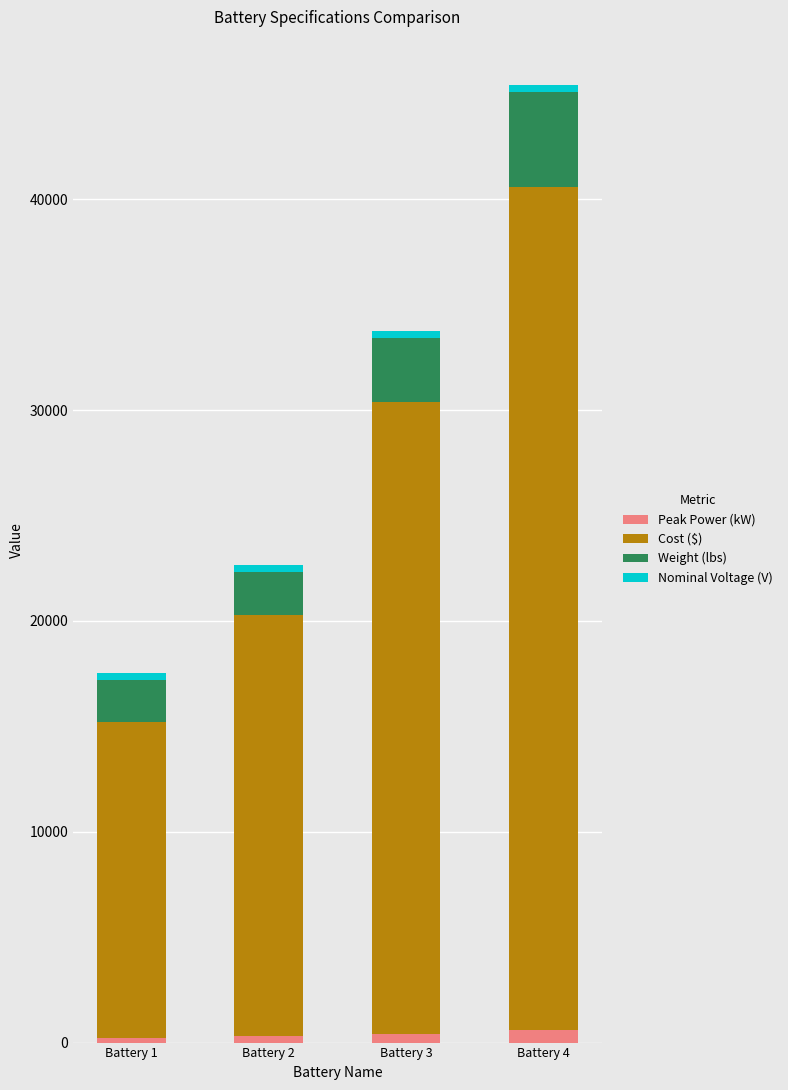

Which series has the largest total across all categories?

Cost ($)